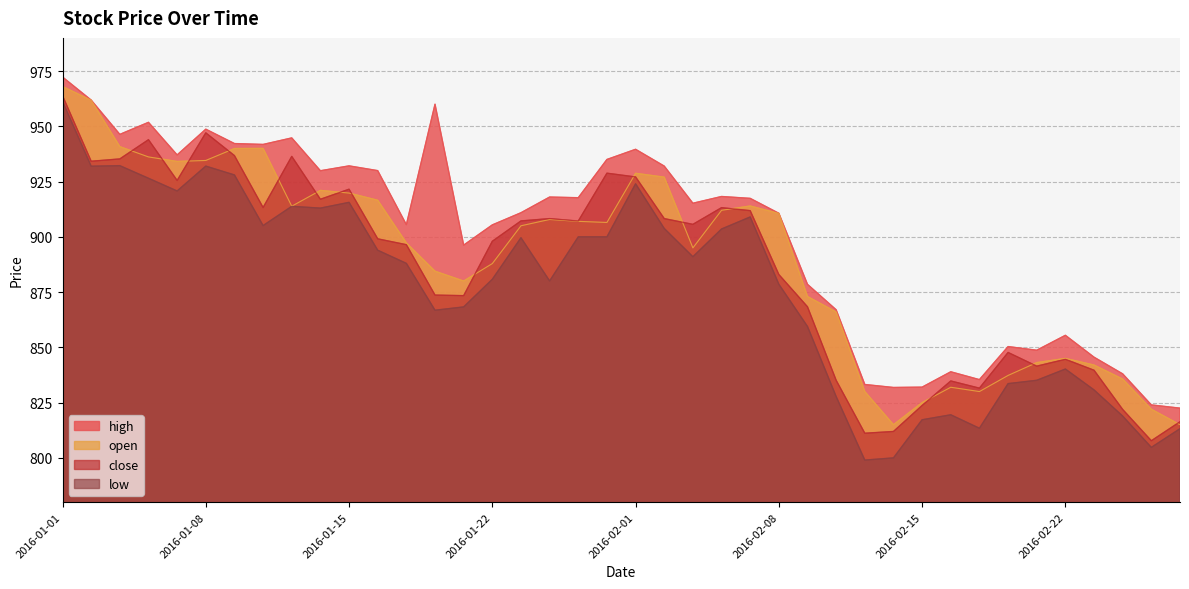

Reading left to right, what are all the values shown in this chart?

open: 968.0	961.8	940.8	936.1	934.1	934.5	940.0	940.0	913.9	921.0	919.8	916.5	897.2	884.5	880.0	887.9	905.0	907.9	907.0	906.5	928.8	927.0	895.0	912.0	914.0	910.6	873.0	866.0	830.0	815.0	825.0	832.0	830.0	837.3	843.1	845.0	842.0	835.6	822.0	815.0
high: 972.3	961.9	946.4	951.8	937.0	948.7	942.2	941.8	944.8	929.9	932.1	930.0	905.5	960.0	896.2	905.4	910.9	918.0	917.7	935.0	939.6	932.0	915.2	918.2	917.4	910.6	878.5	867.0	833.2	831.9	832.0	839.0	835.4	850.4	848.7	855.5	845.5	838.0	824.0	822.5
close: 963.9	934.2	935.2	944.0	925.5	947.0	936.8	913.2	936.4	917.0	921.5	899.1	896.5	873.6	873.4	898.0	907.2	908.2	907.1	928.8	927.1	908.2	905.6	913.2	911.9	883.0	868.4	835.1	811.1	812.0	823.7	834.8	831.5	847.7	841.5	844.6	839.6	821.9	807.8	816.4
low: 961.4	932.0	932.2	926.5	920.8	932.0	928.0	905.1	913.8	913.0	915.6	894.0	888.0	866.8	868.3	880.8	899.6	880.0	900.0	900.0	924.0	903.8	891.0	903.5	909.0	878.5	859.5	827.8	799.0	800.0	817.2	819.5	813.4	833.6	835.1	840.2	830.8	818.9	804.8	813.2